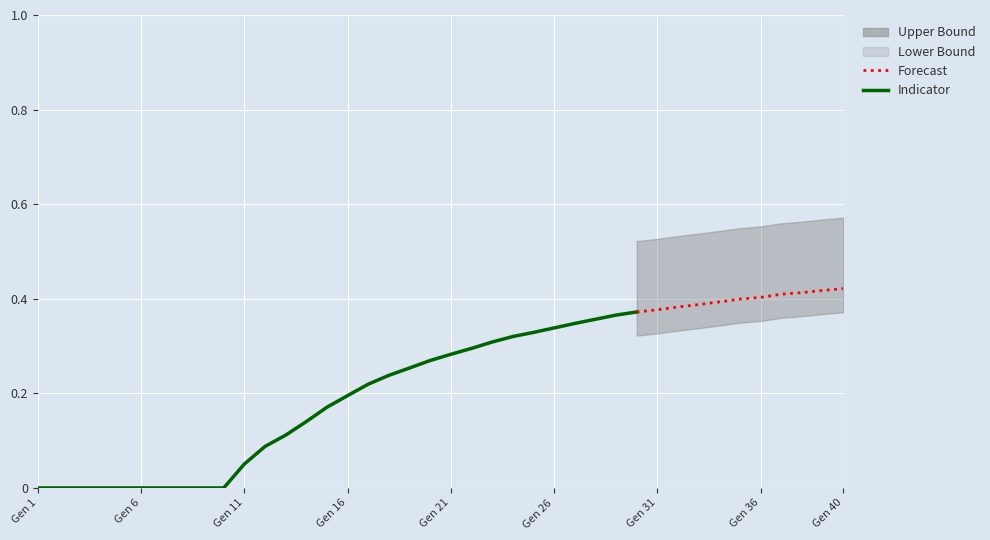

Count the rate_has_drive values in the range 0 to 1.

40